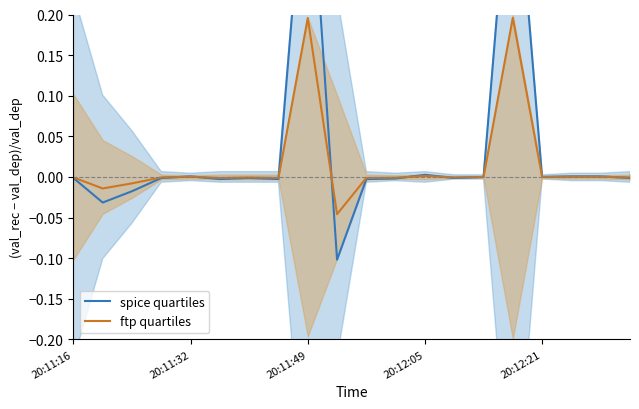

How many lines are shown in the chart?

2